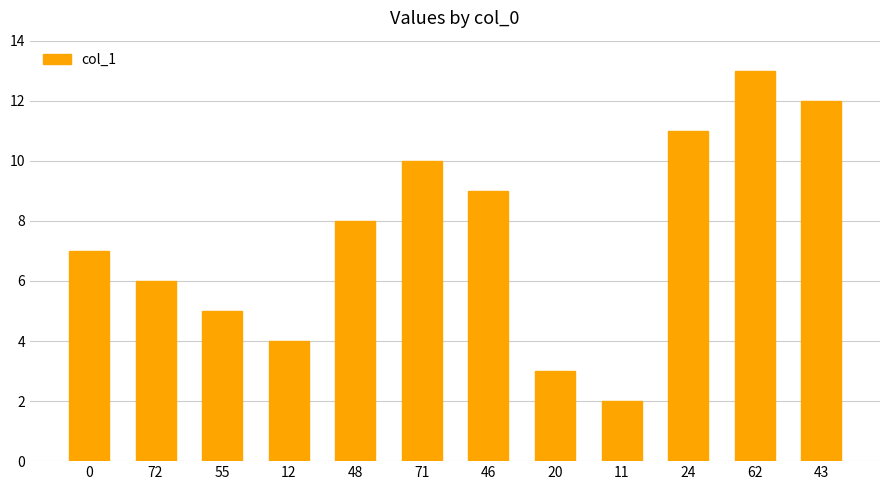

At which category does the chart reach its minimum across all series?

11